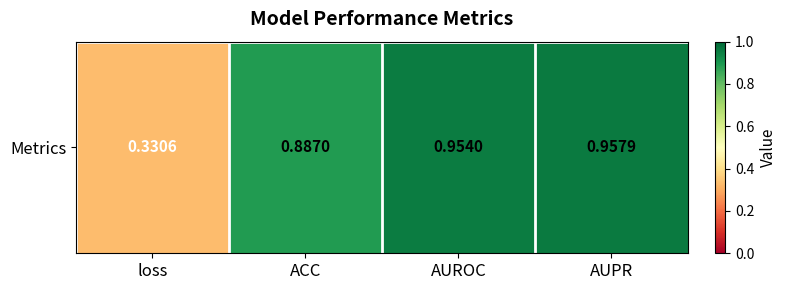

List the labels in order of value, smallest first.

loss, ACC, AUROC, AUPR